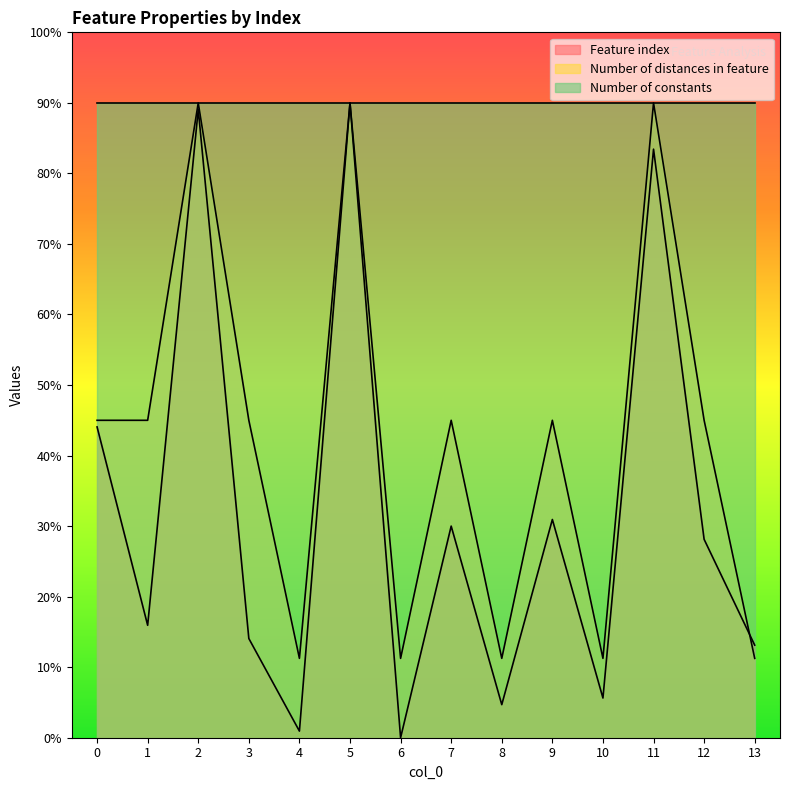

The Number of distances in feature series shows 129.0 at 11. True or false?

False